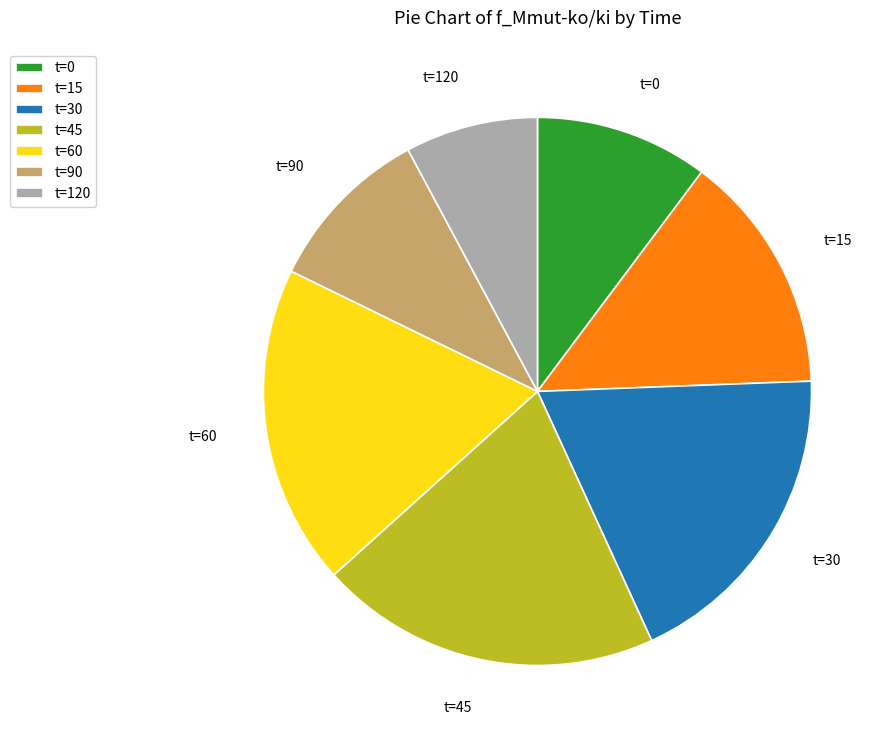

Count the number of slices in the pie.

7